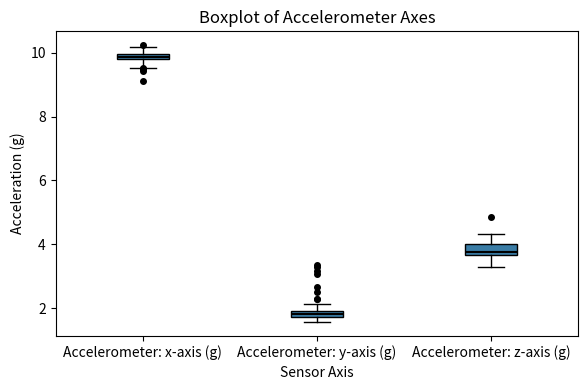

Which box has the lowest median line?

Accelerometer: y-axis (g)